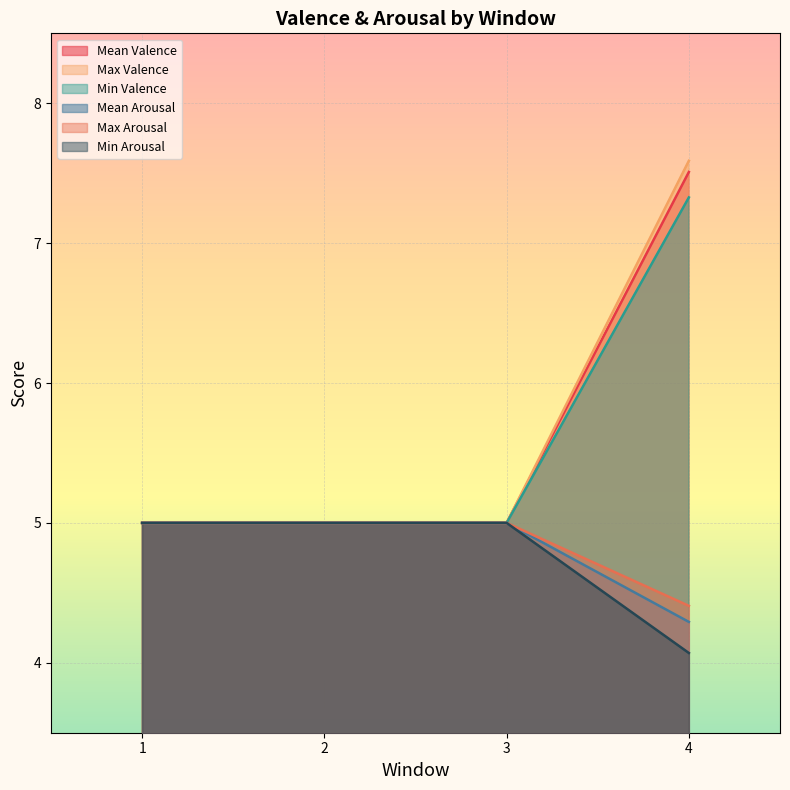

How many data points does each series have?

4